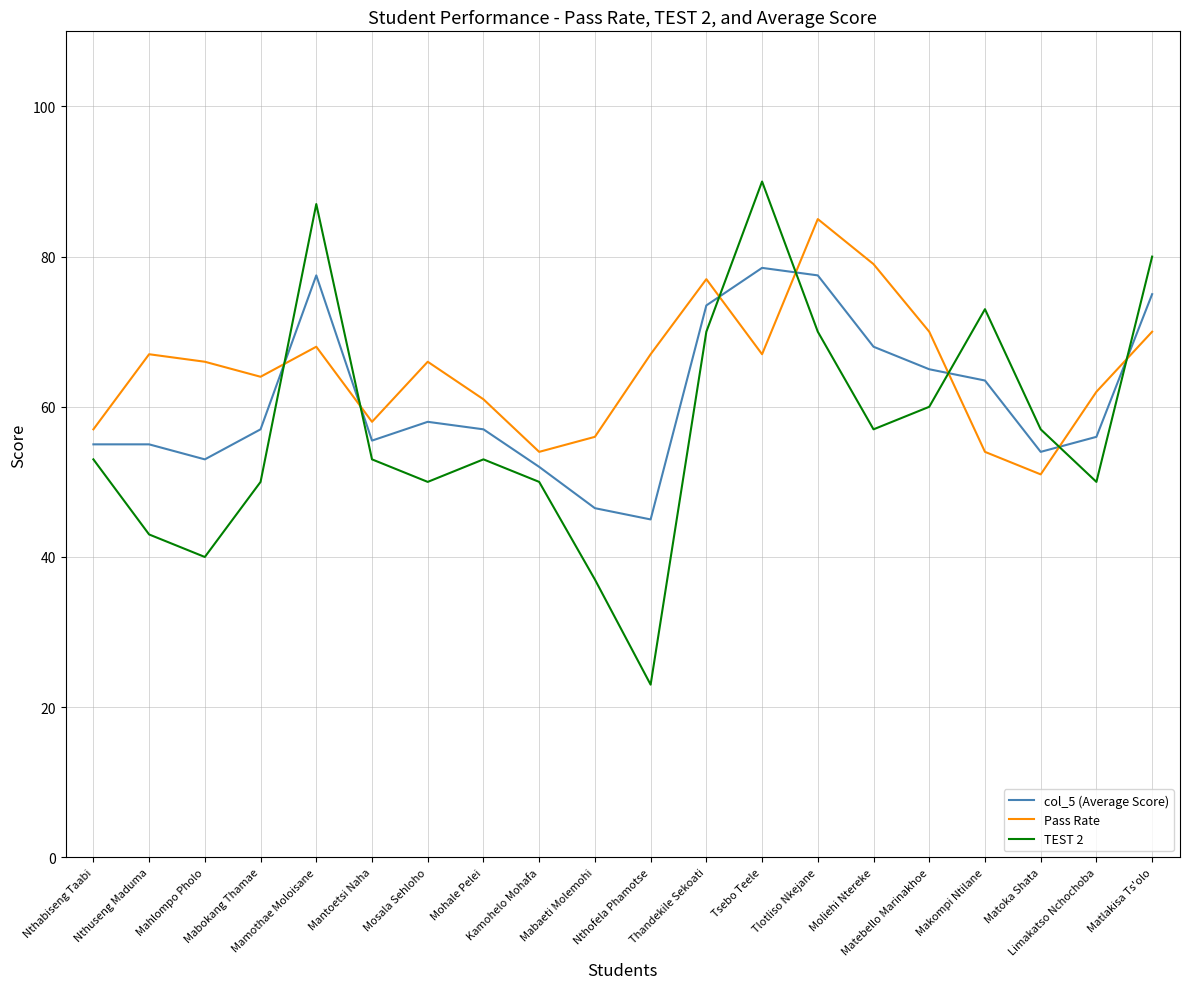

Rank the series by their average value, from lowest to highest.

TEST 2, col_5 (Average Score), Pass Rate